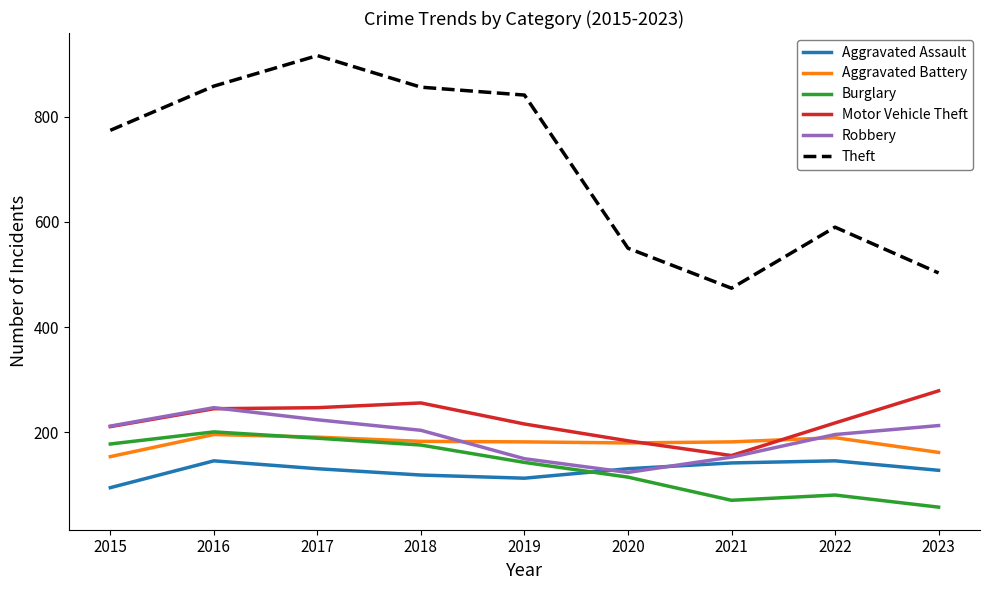

What is the total value across all series at 2015?

1624